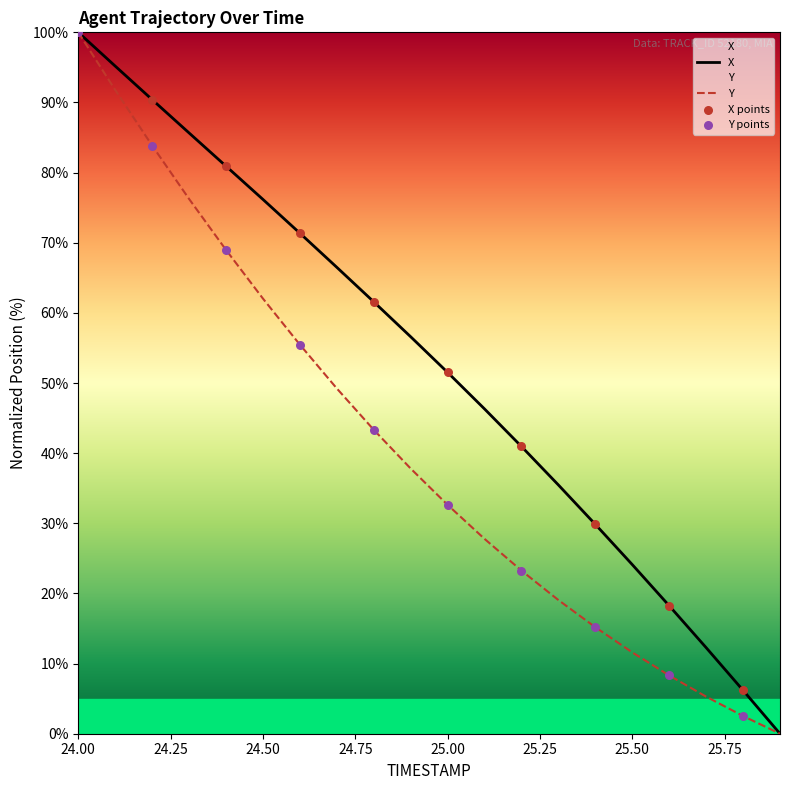

Which series has the largest Y range (max minus min)?

X